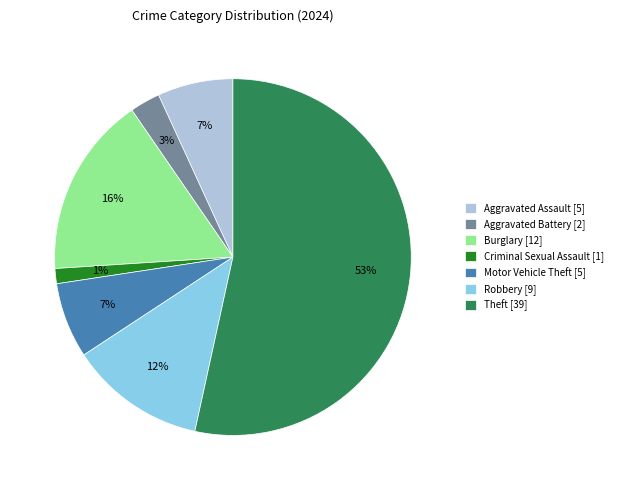

How many segments does this pie chart have?

7